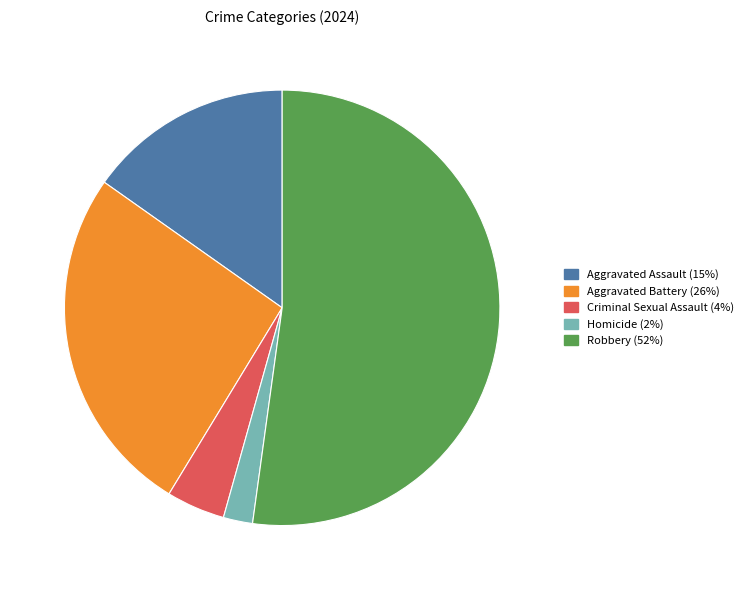

How many segments does this pie chart have?

5